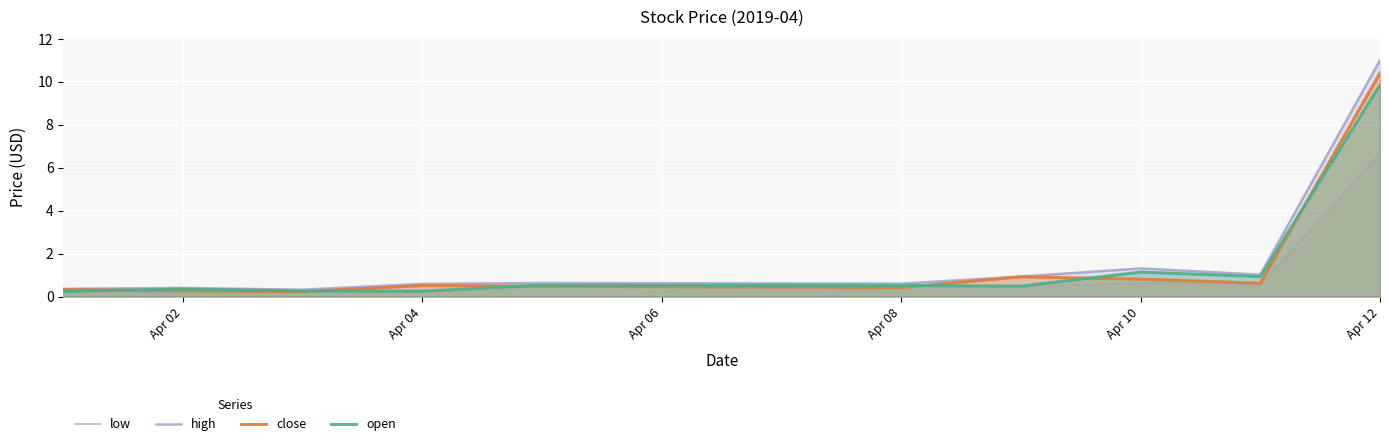

Does the chart display data point markers on the line(s)?

No